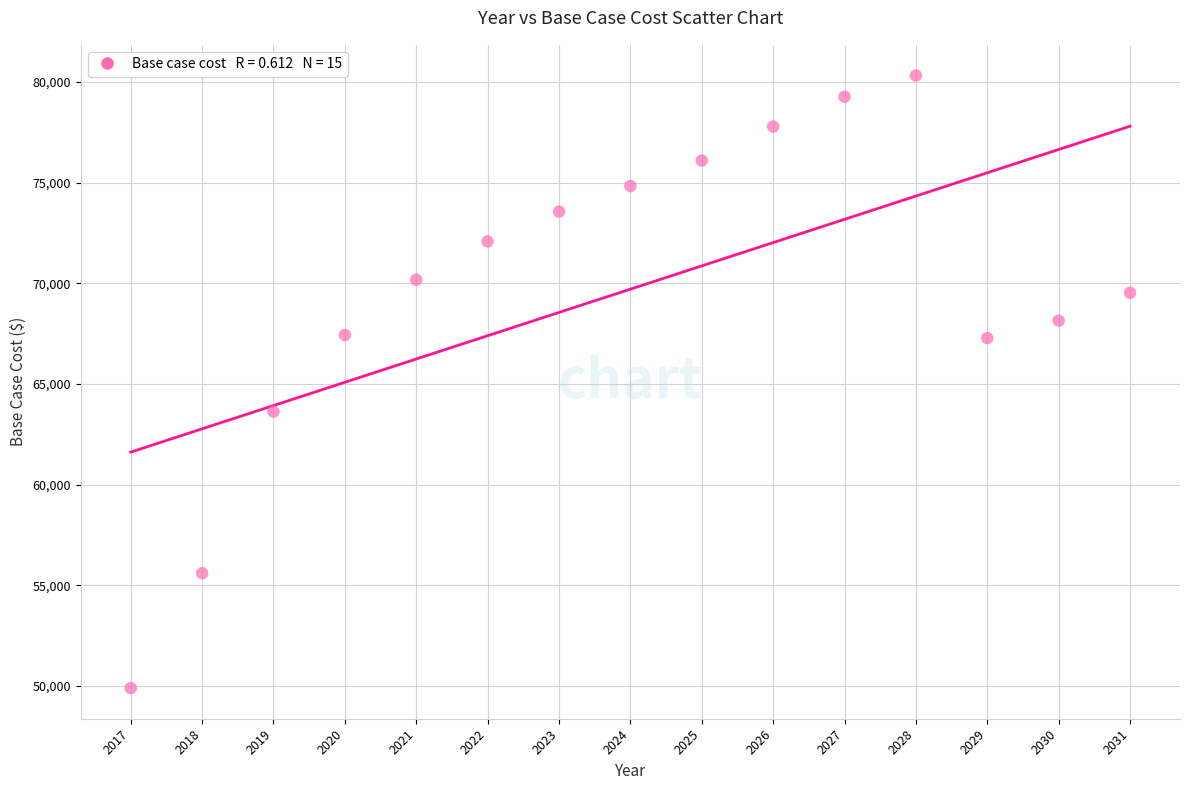

What Y value in the scatter plot is closest to 65111?

63632.0